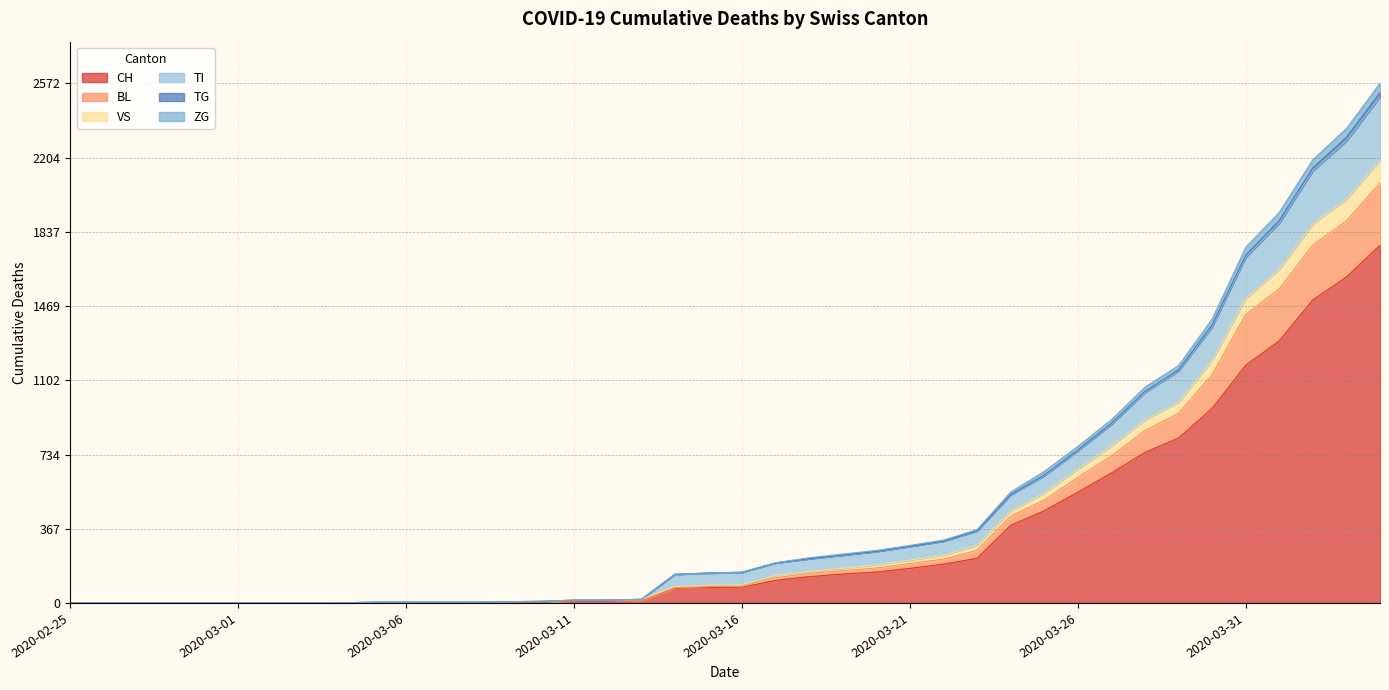

What is the label of the 12th point from the left?

2020-03-07